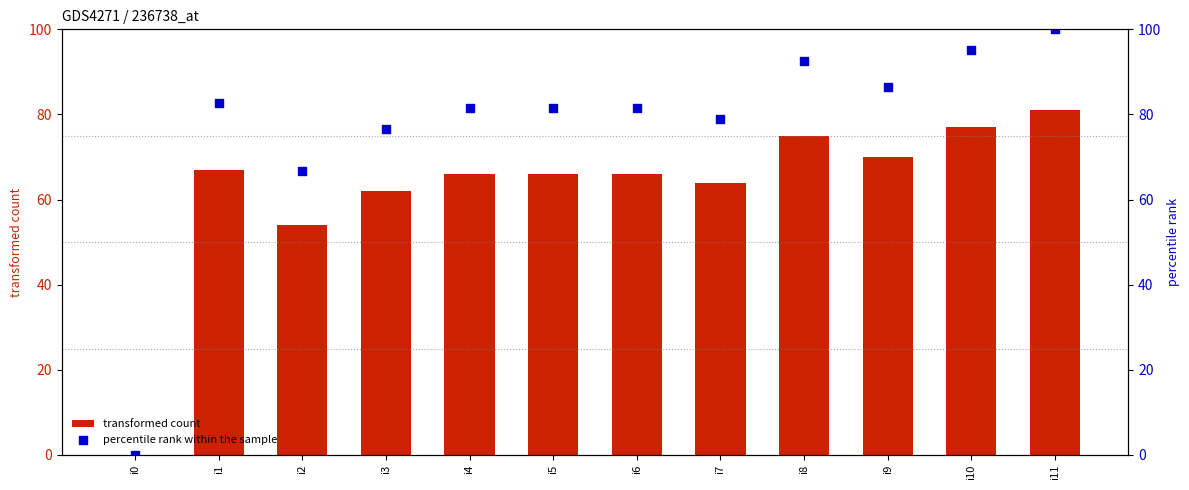

At which category is the sum across all series the highest?

i11